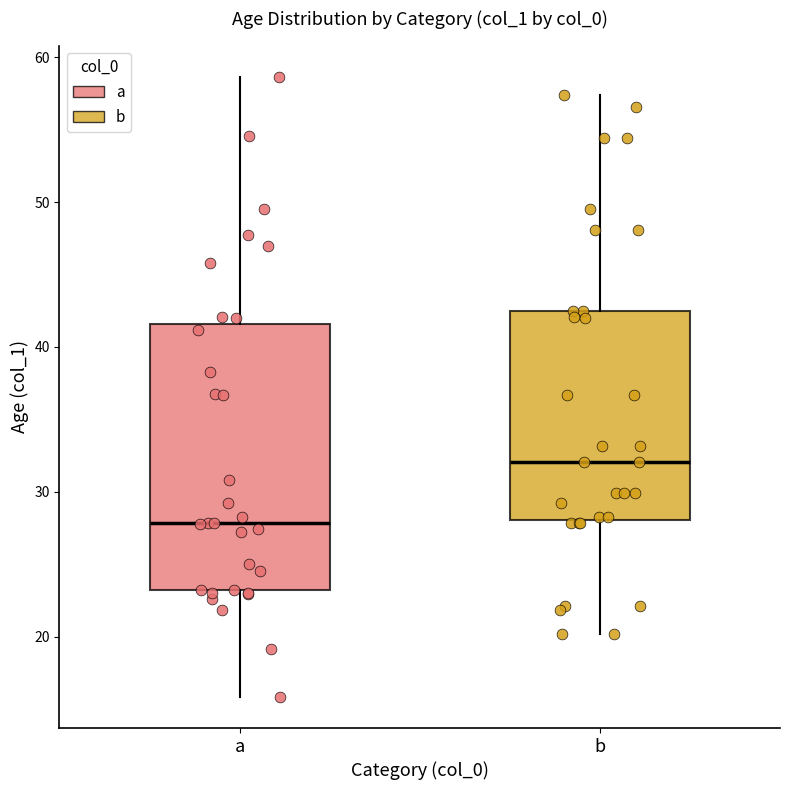

Which box's median line is the highest?

b